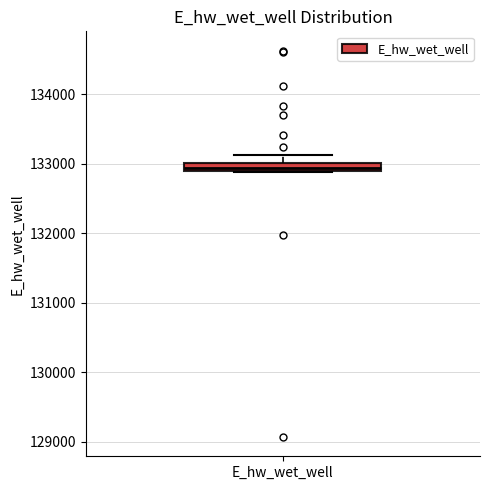

Where is the upper edge of the box for E_hw_wet_well on the y-axis? The values are not printed on the chart, so give them approximately, as read against the axis.

133000